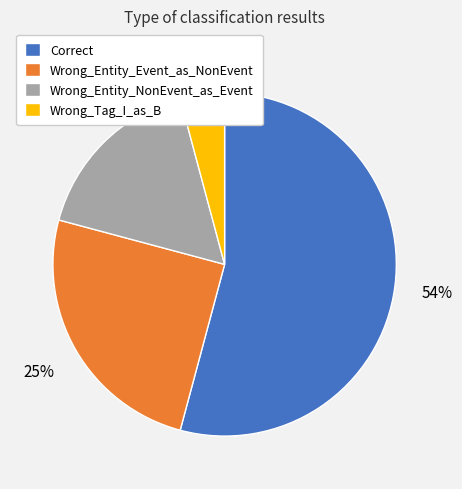

Combined, do Wrong_Tag_I_as_B and Correct account for over 50%?

Yes